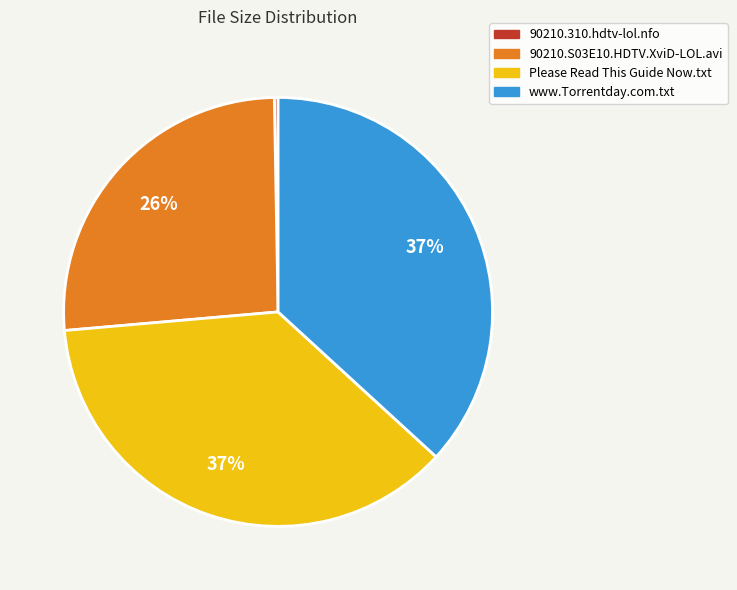

Count the number of slices in the pie.

4